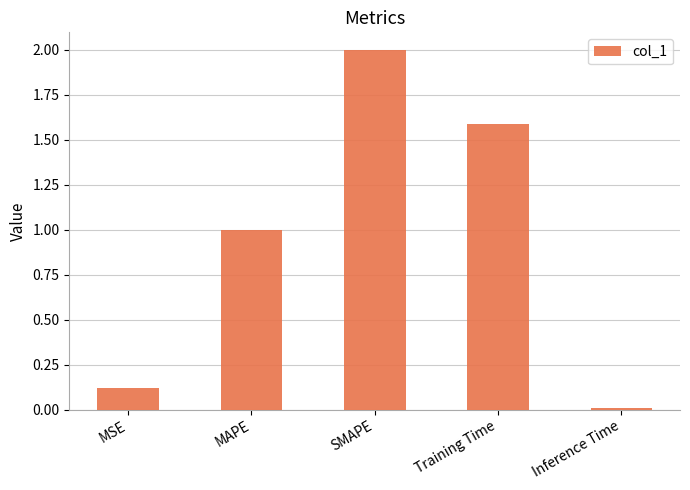

Which category has the highest value across all series?

SMAPE